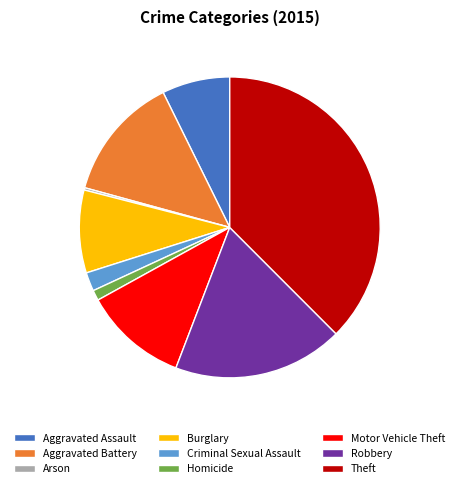

True or false: Criminal Sexual Assault accounts for 7% of the total.

False